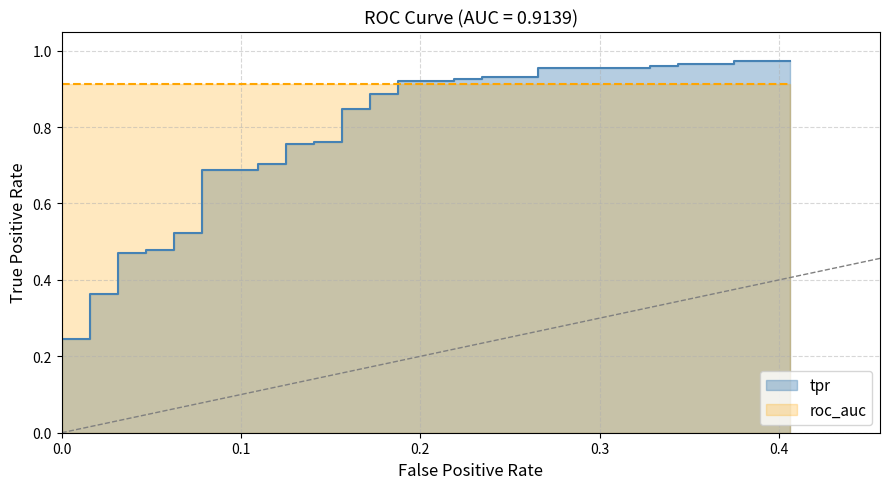

Reading left to right, extract all data points from this chart.

0.2	0.2	0.3	0.3	0.3	0.3	0.4	0.4	0.5	0.5	0.5	0.5	0.5	0.5	0.7	0.7	0.7	0.7	0.8	0.8	0.8	0.8	0.8	0.8	0.9	0.9	0.9	0.9	0.9	0.9	0.9	0.9	1.0	1.0	1.0	1.0	1.0	1.0	1.0	1.0